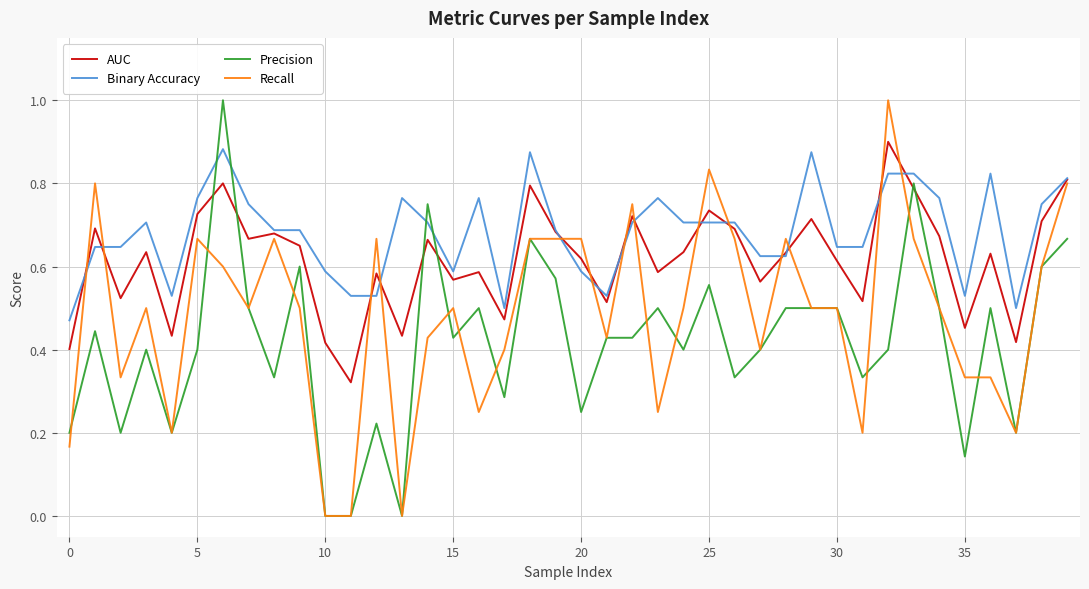

Count the Binary Accuracy values in the range 0 to 1.

40